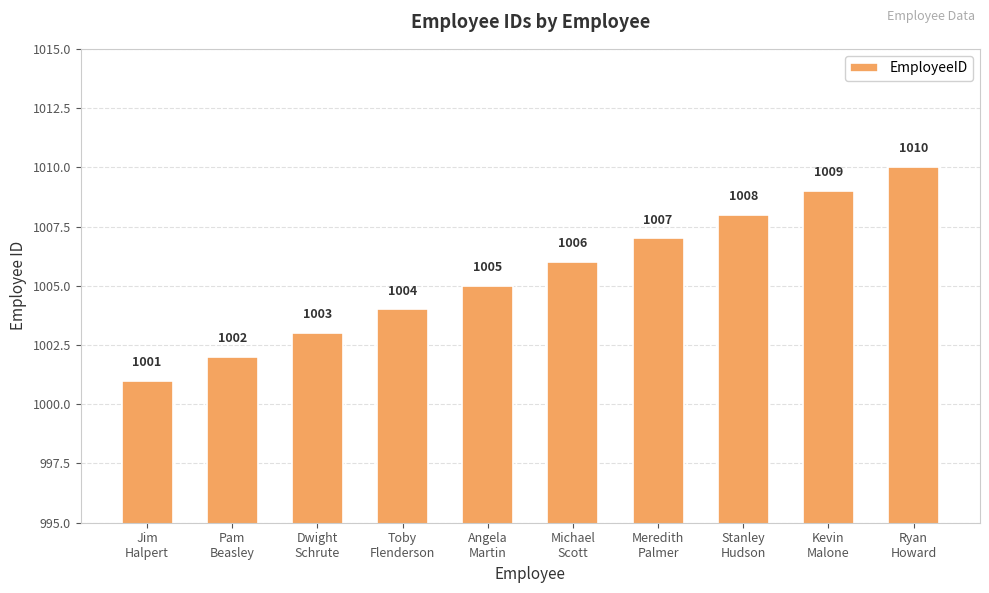

Which has a higher value, Toby
Flenderson or Dwight
Schrute?

Toby
Flenderson